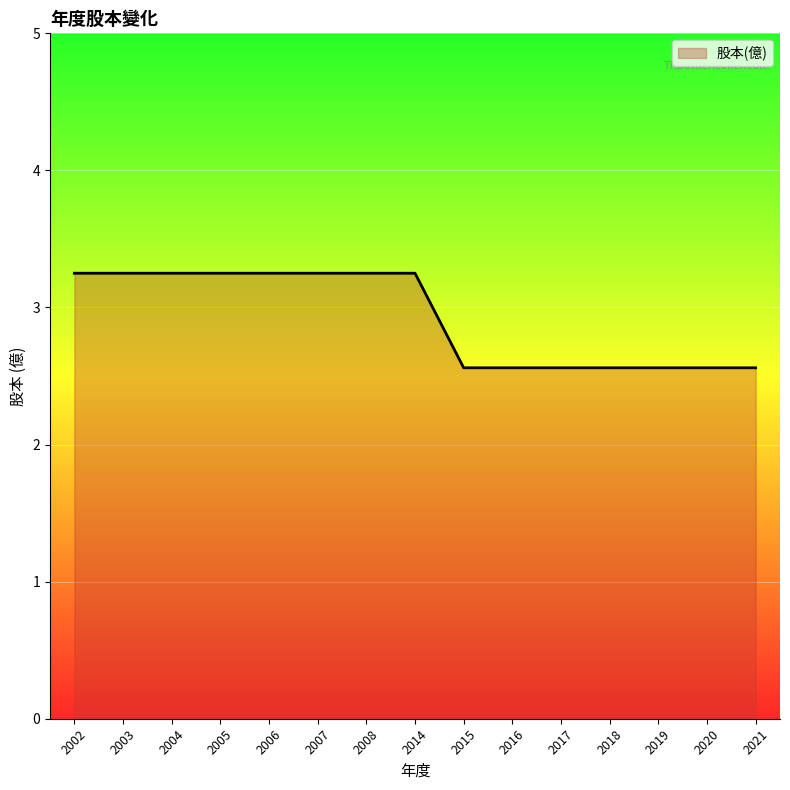

True or false: the data shows 1.4 at 2015.

False